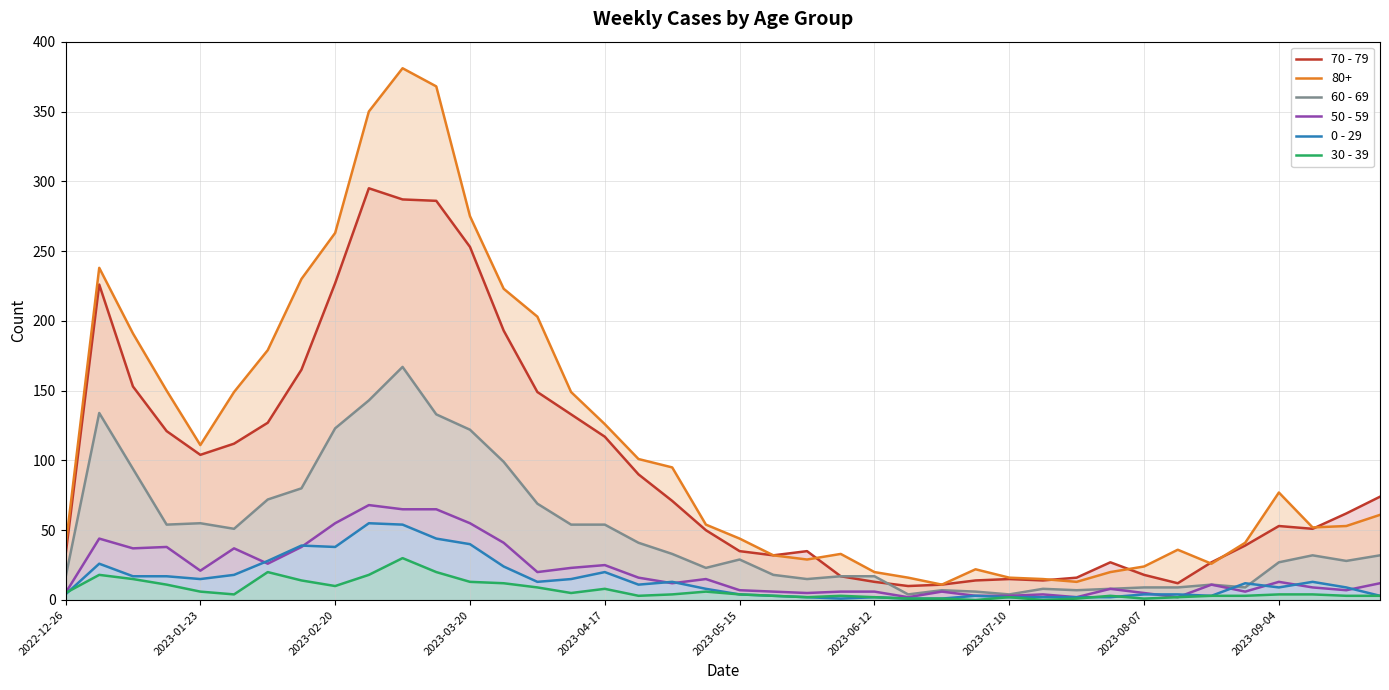

List the series in order of their peak value, lowest first.

30 - 39, 0 - 29, 50 - 59, 60 - 69, 70 - 79, 80+